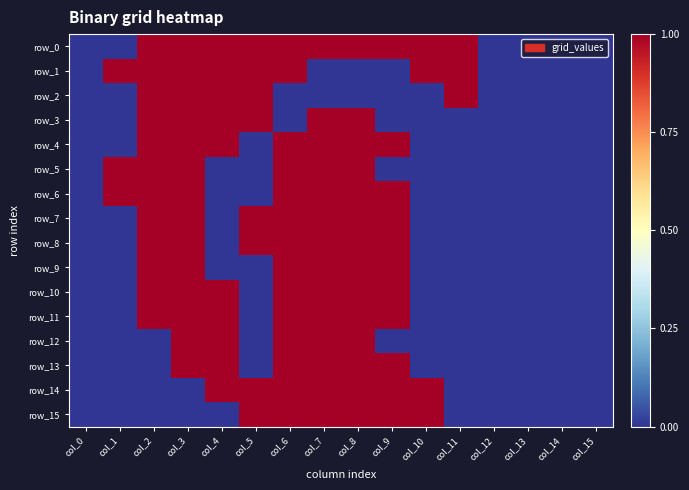

Is it true that row_13 equals 0 at col_2?

True